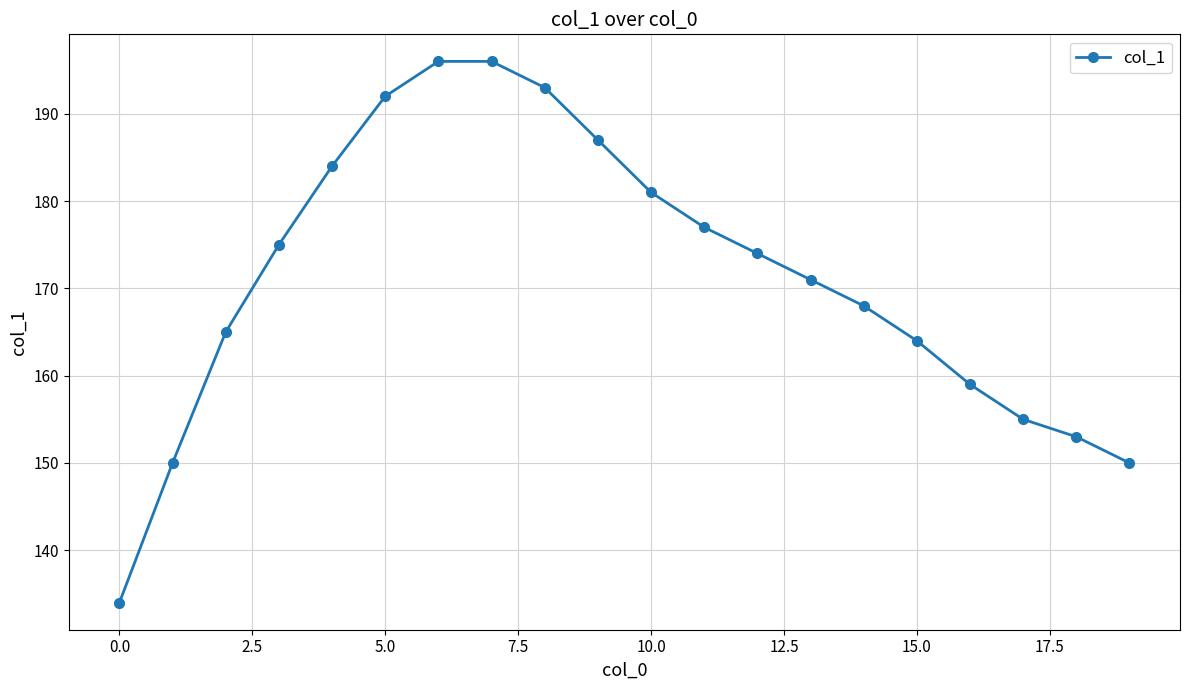

What is the maximum value shown in the chart?

196